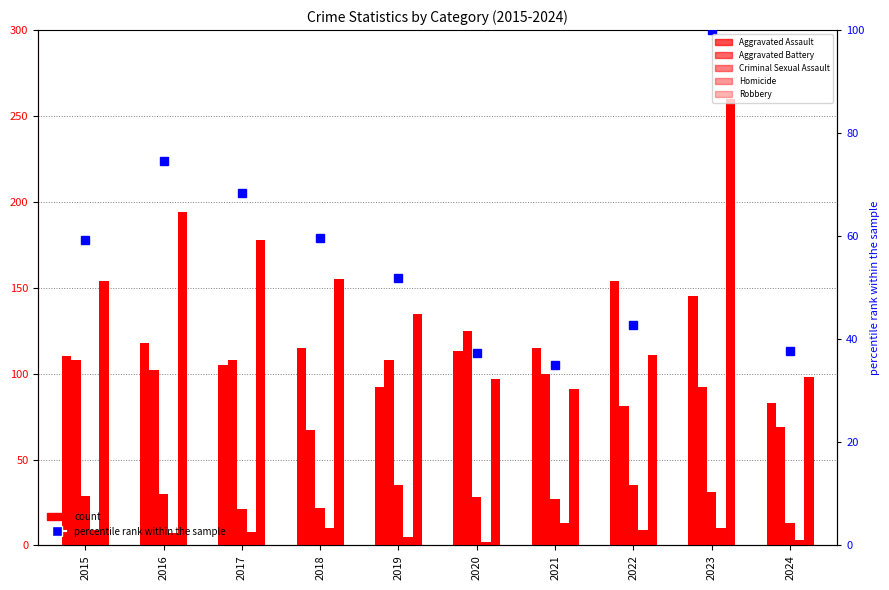

List the labels in order of Aggravated Battery value, largest first.

2020, 2015, 2017, 2019, 2016, 2021, 2023, 2022, 2024, 2018